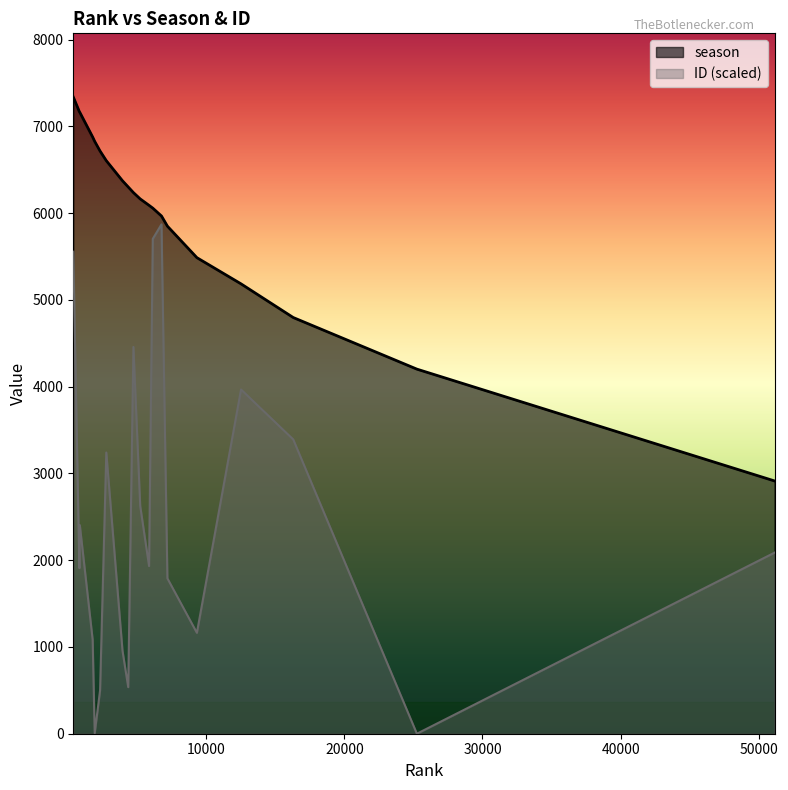

True or false: season and ID (scaled) intersect in this chart.

False